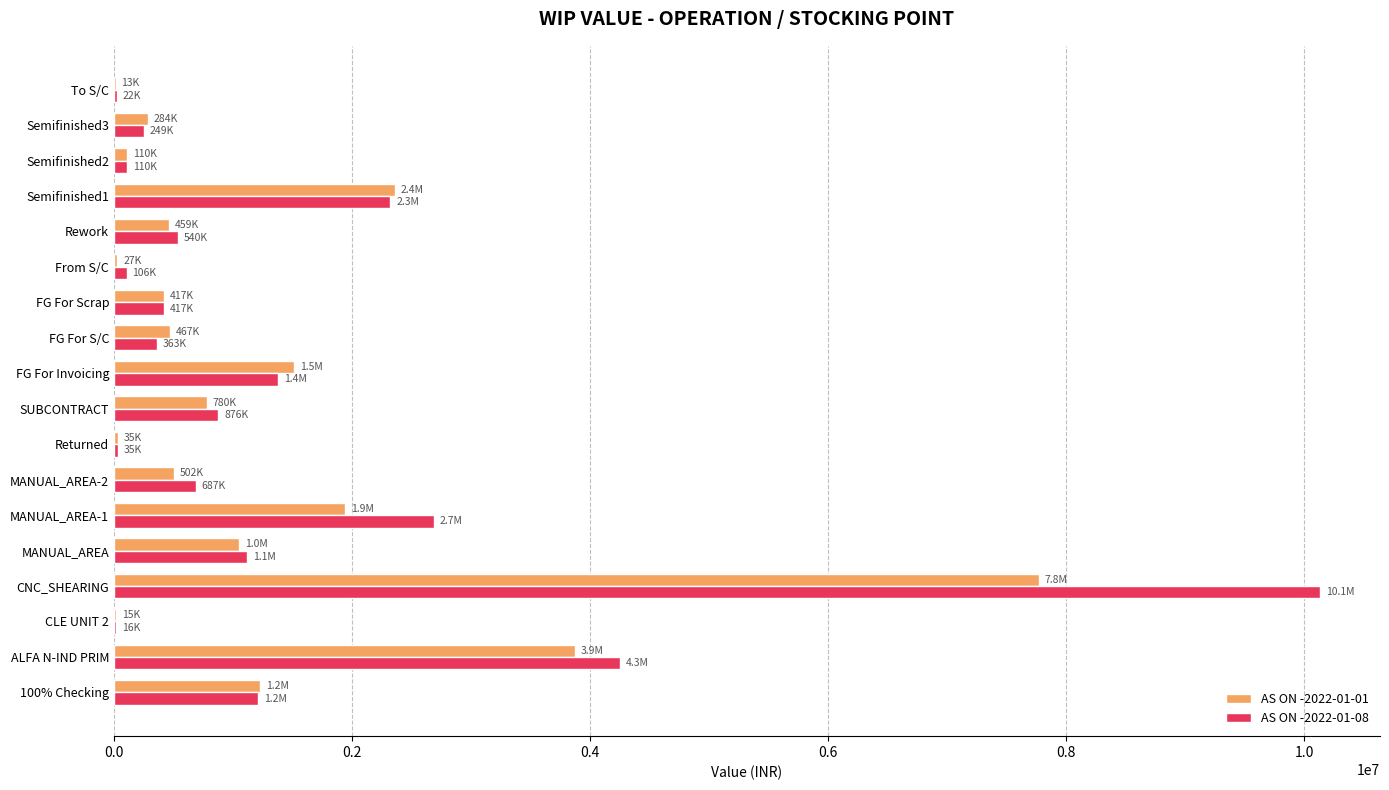

Which series has the largest range (max minus min)?

AS ON -2022-01-08